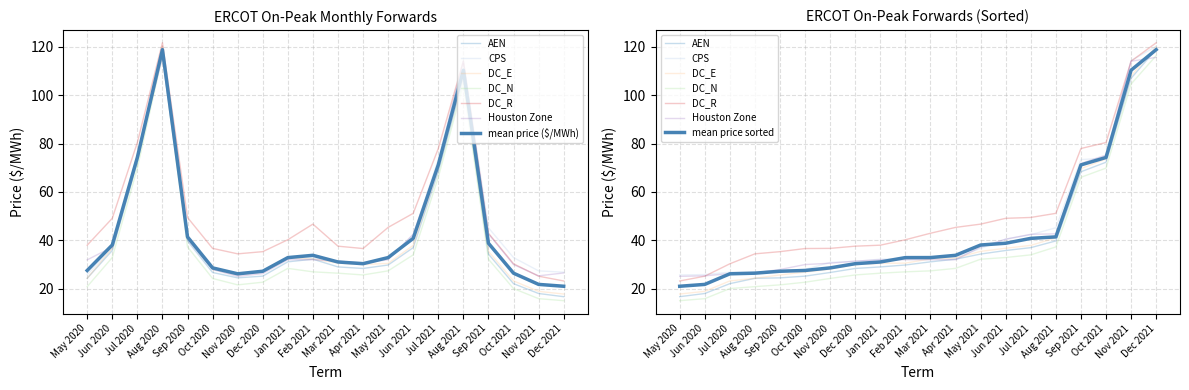

Which series has the largest range (max minus min)?

DC_E